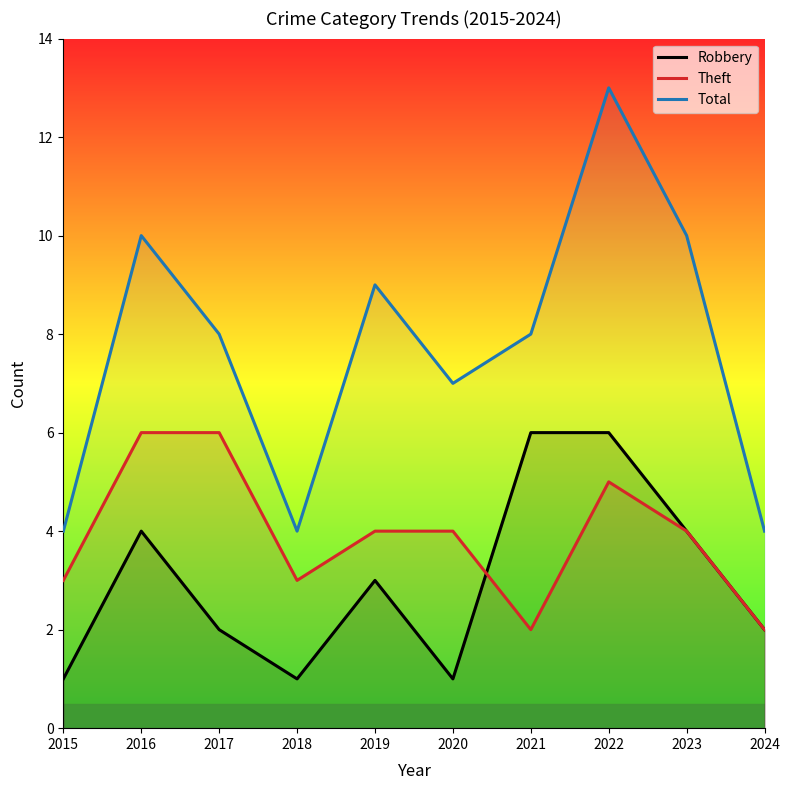

What is the highest value of the Total series?

13